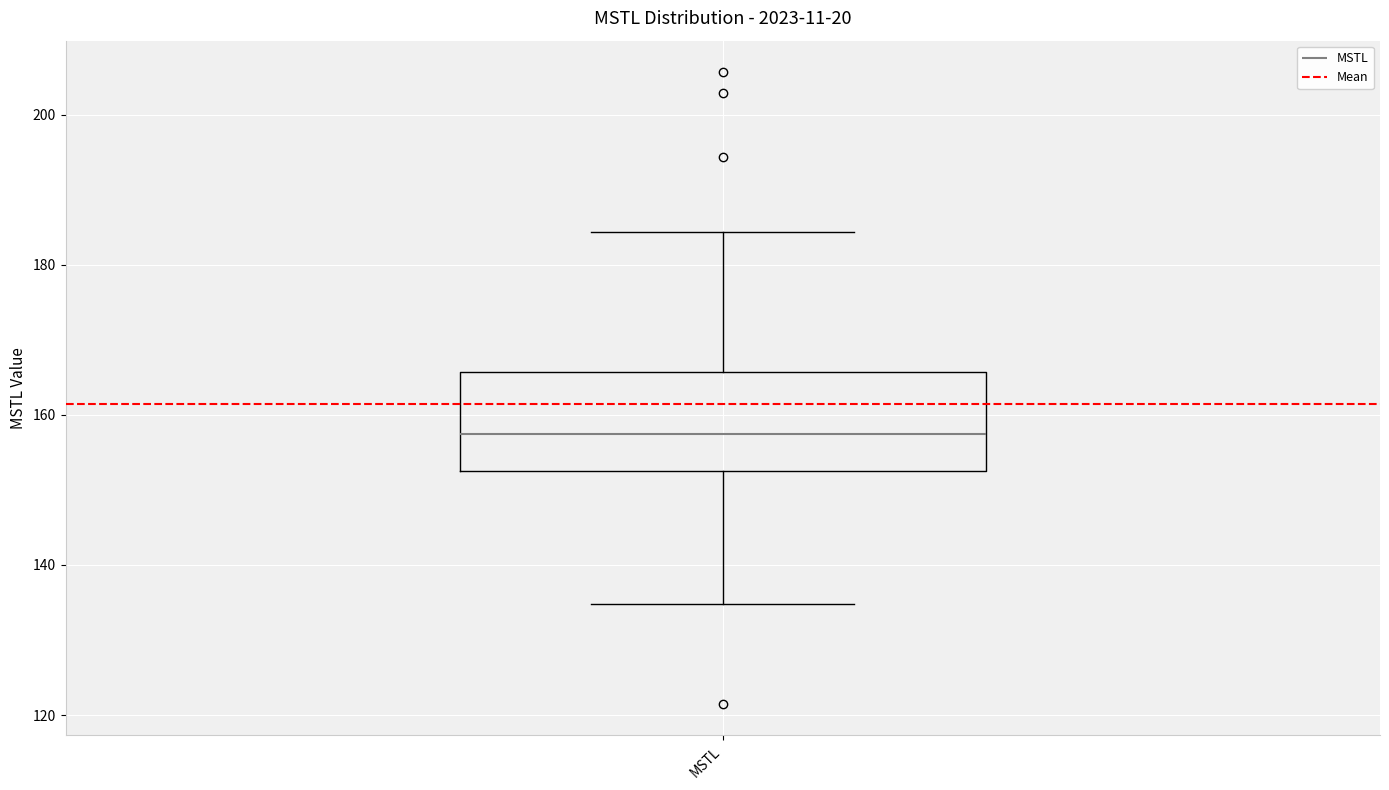

Where is the upper edge of the box for MSTL on the y-axis? The values are not printed on the chart, so give them approximately, as read against the axis.

166